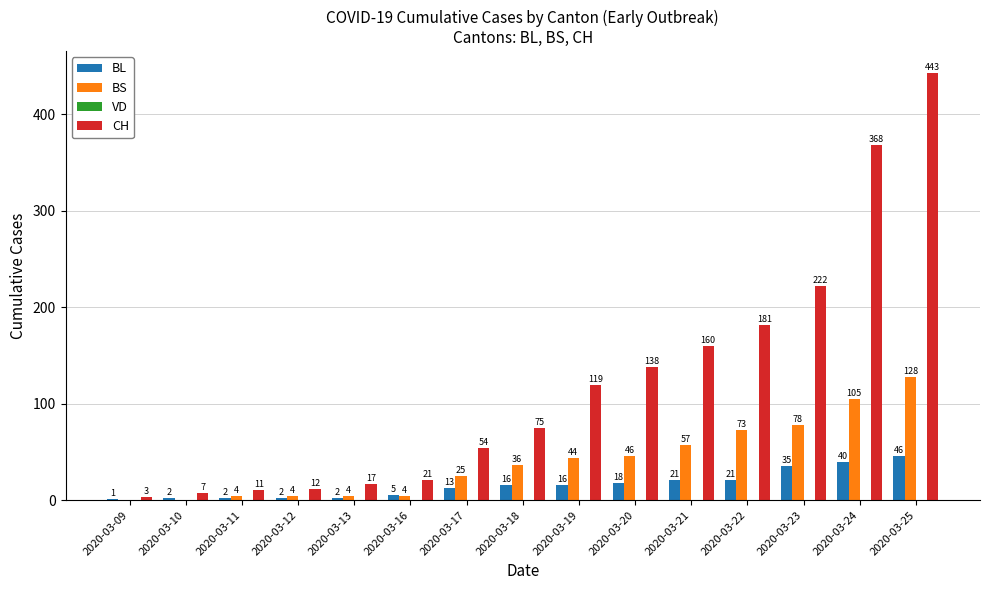

What is the total value across all series at 2020-03-12?

18